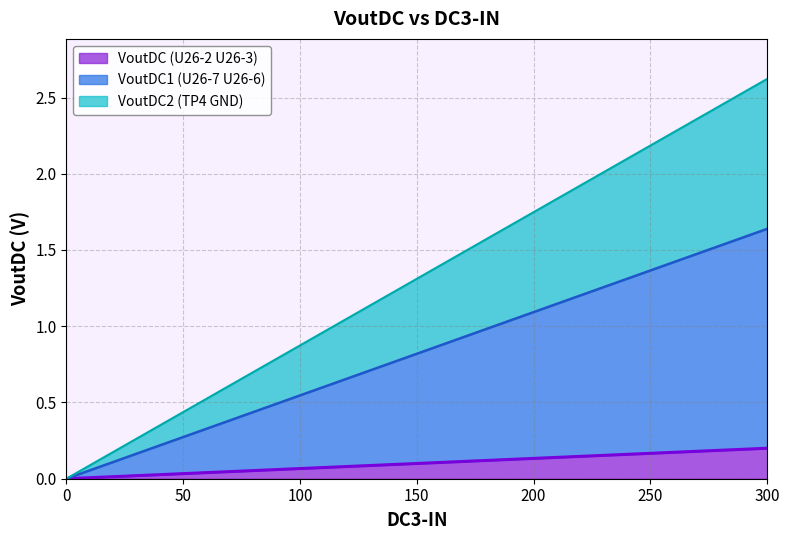

Reading left to right, list all the values displayed in this chart.

VoutDC (U26-2 U26-3): 0=0.0	25=0.0	50=0.0	75=0.0	100=0.1	125=0.1	150=0.1	175=0.1	200=0.1	225=0.1	250=0.2	275=0.2	300=0.2
VoutDC1 (U26-7 U26-6): 0=0.0	25=0.1	50=0.3	75=0.4	100=0.5	125=0.7	150=0.8	175=1.0	200=1.1	225=1.2	250=1.4	275=1.5	300=1.6
VoutDC2 (TP4 GND): 0=0.0	25=0.2	50=0.4	75=0.7	100=0.9	125=1.1	150=1.3	175=1.5	200=1.7	225=2.0	250=2.2	275=2.4	300=2.6